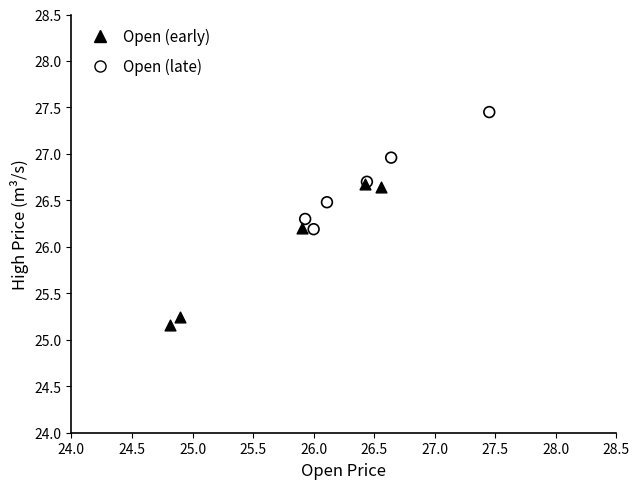

Which series contains the lowest Y value?

Open (early)